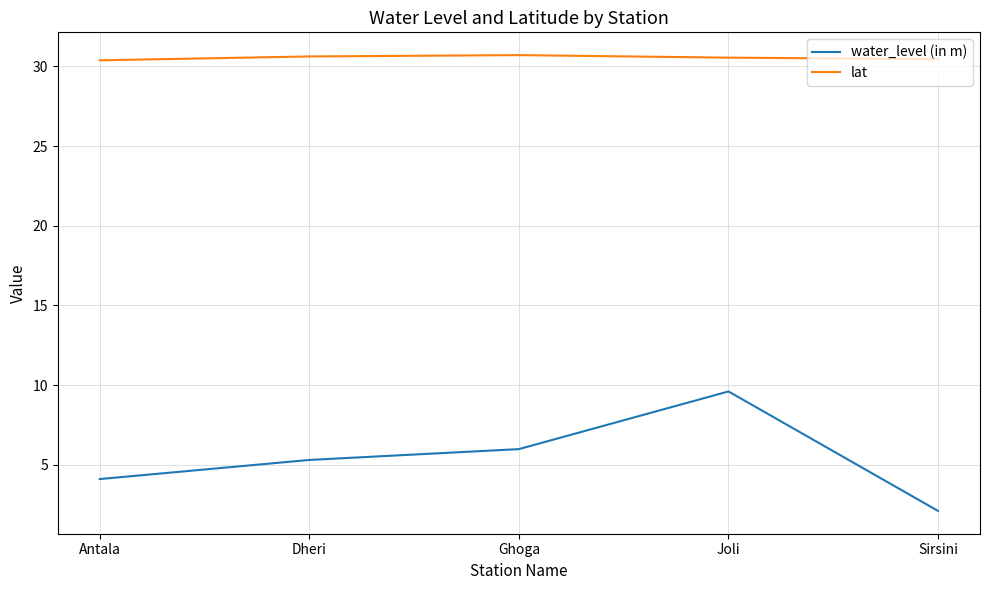

What position from the right is Joli?

2